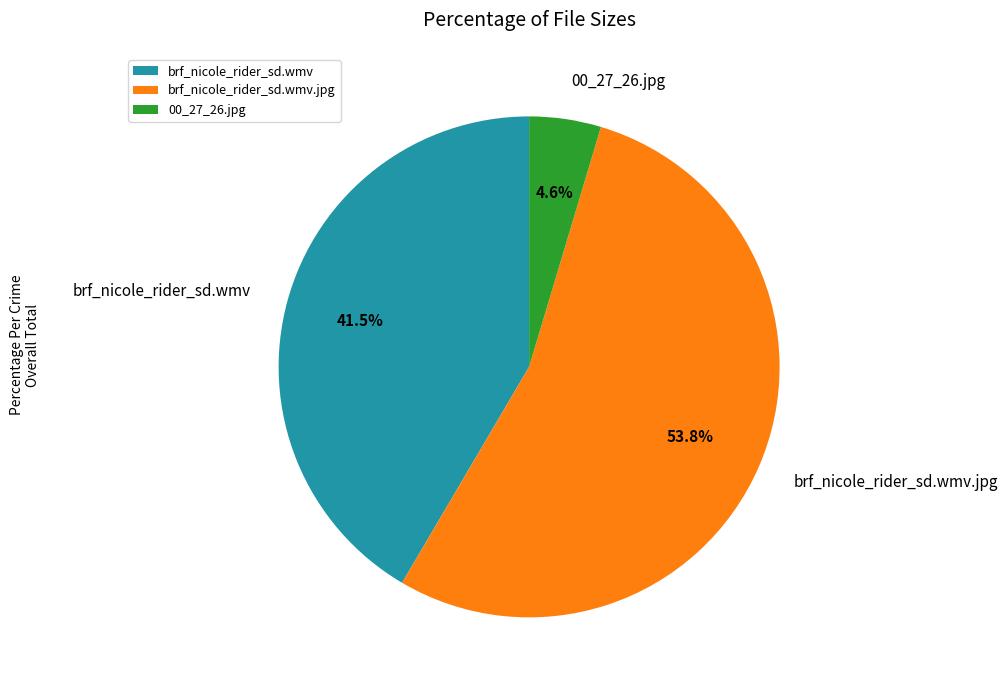

Which category has the smallest portion of the pie?

00_27_26.jpg